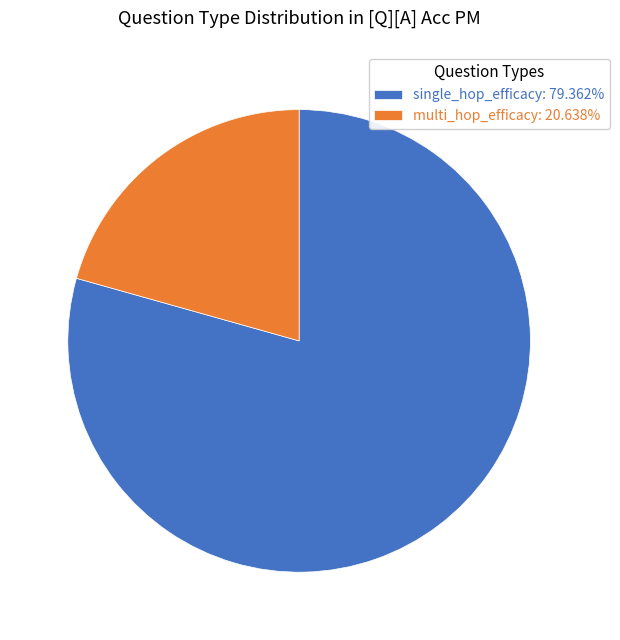

Which slice is the smallest?

multi_hop_efficacy